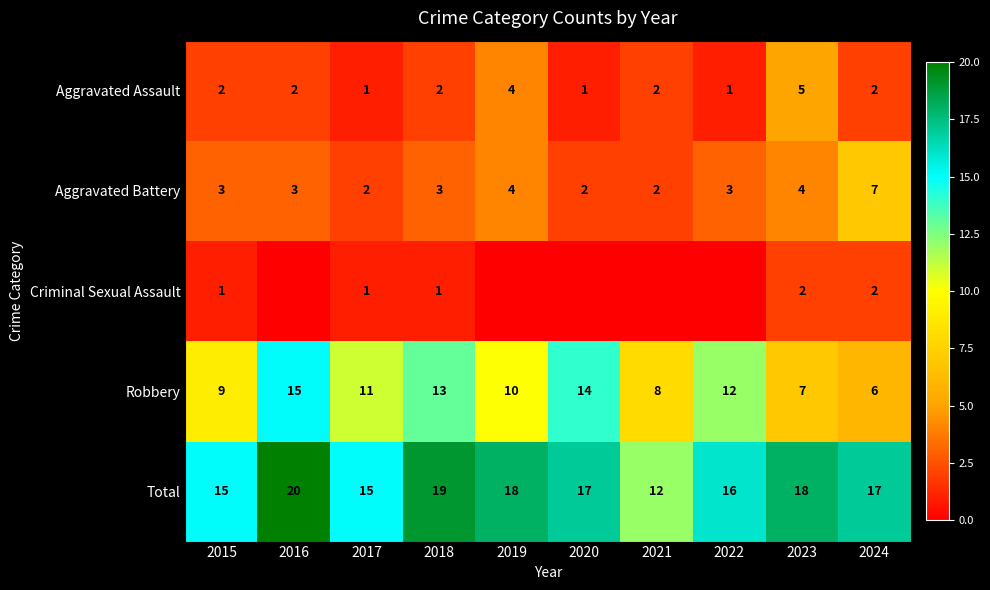

Which category has the lowest value in the Criminal Sexual Assault series?

2016